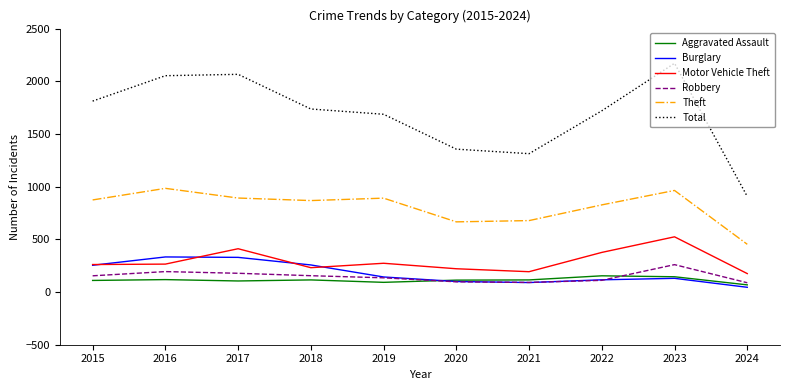

At which category does the chart reach its peak across all series?

2023